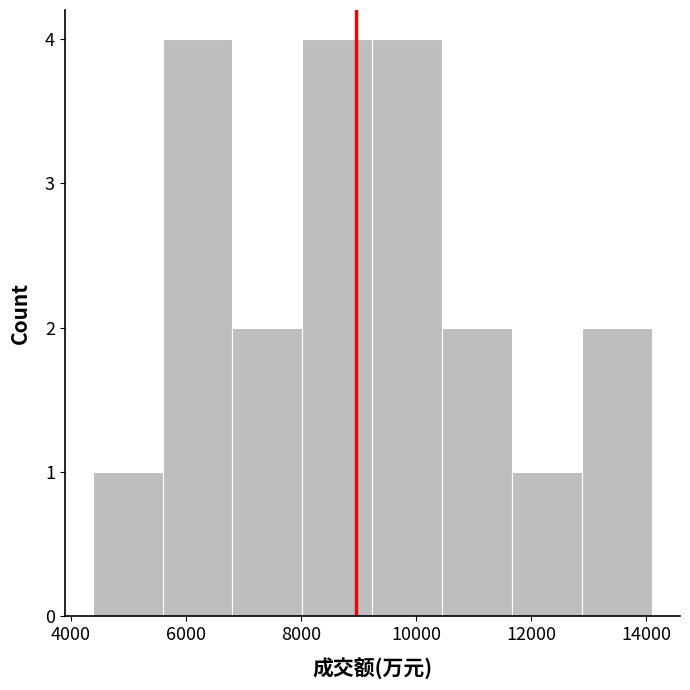

Reading left to right, transcribe this chart: for each bar, give the range it covers on the x-axis and its height. Neither the bar edges nor the heights are printed on the chart, so give them approximately, as read against the axes.

4400 to 5600: 1
5600 to 6800: 4
6800 to 8000: 2
8000 to 9200: 4
9200 to 10400: 4
10400 to 11600: 2
11600 to 12800: 1
12800 to 14200: 2